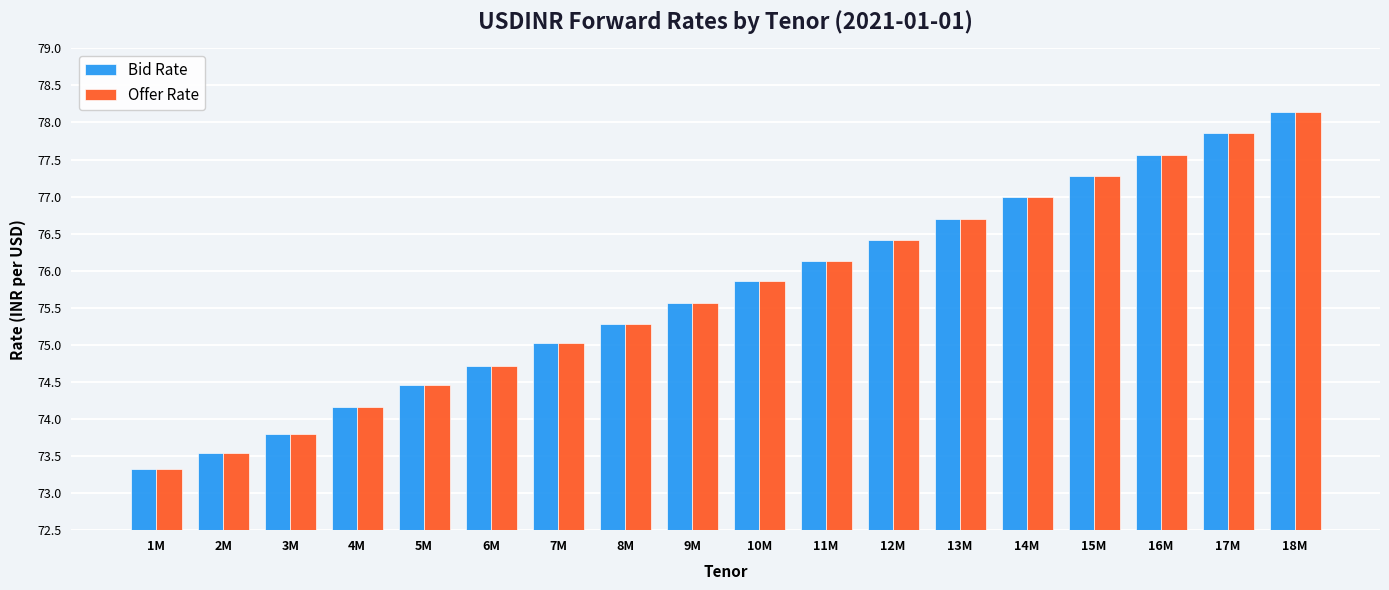

Rank the categories by Bid Rate value from highest to lowest.

18M, 17M, 16M, 15M, 14M, 13M, 12M, 11M, 10M, 9M, 8M, 7M, 6M, 5M, 4M, 3M, 2M, 1M